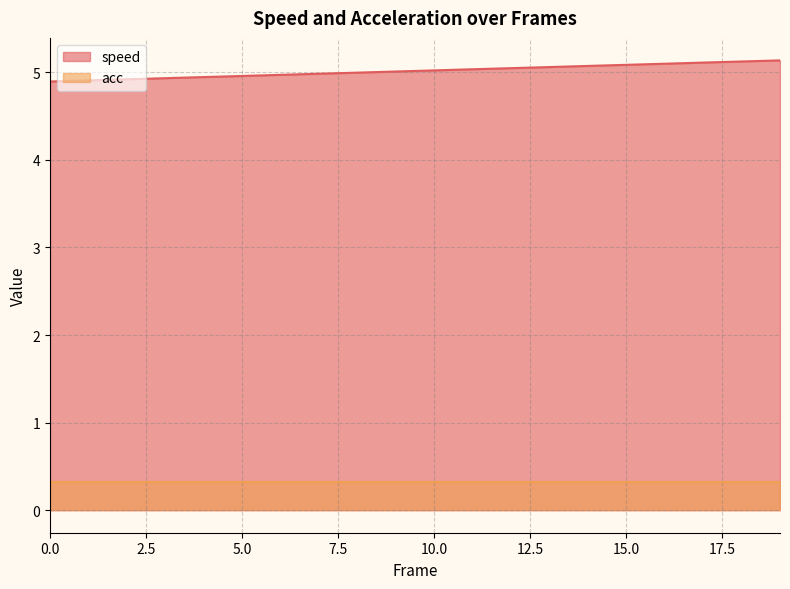

List the labels in order of value, smallest first.

0, 1, 2, 3, 4, 5, 6, 7, 8, 9, 10, 11, 12, 13, 14, 15, 16, 17, 18, 19